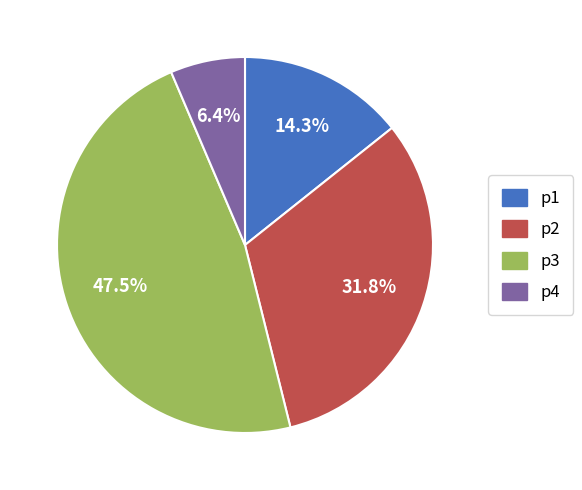

Which category has the smallest portion of the pie?

p4